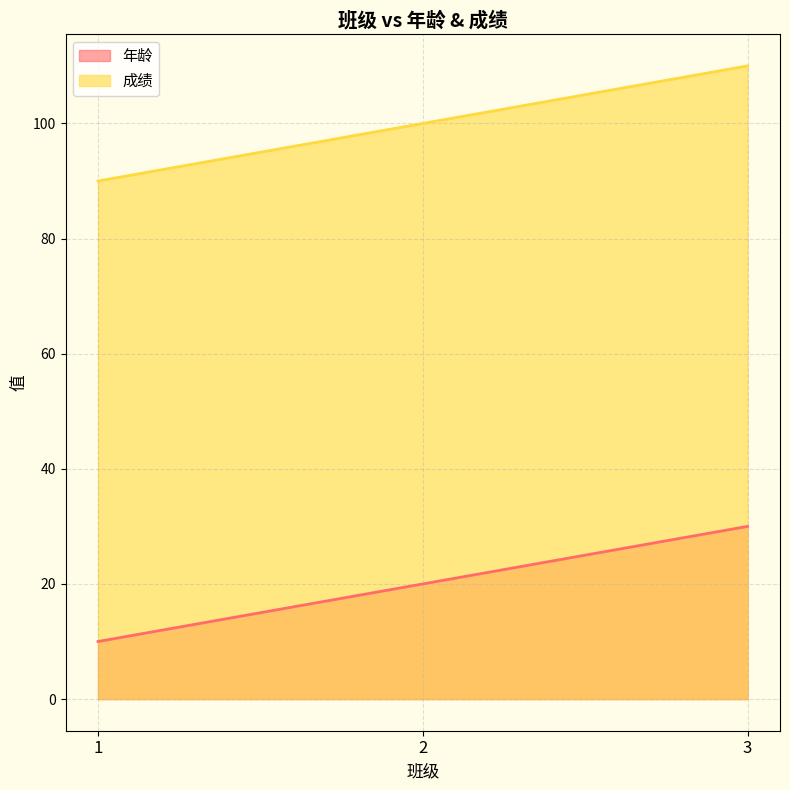

Count the 成绩 values in the range 90 to 110.

3